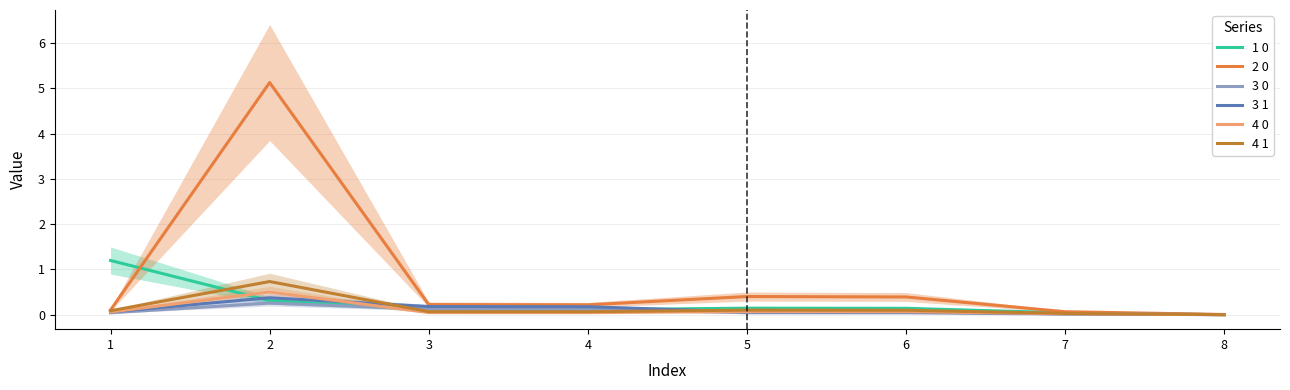

Reading left to right, what are all the values shown in this chart?

1 0: 1.2	0.3	0.1	0.1	0.1	0.1	0.0	0.0
2 0: 0.1	5.1	0.2	0.2	0.4	0.4	0.1	0.0
3 0: 0.0	0.3	0.1	0.1	0.0	0.0	0.0	0.0
3 1: 0.1	0.4	0.2	0.2	0.1	0.1	0.0	0.0
4 0: 0.1	0.5	0.0	0.0	0.1	0.1	0.0	0.0
4 1: 0.1	0.7	0.1	0.1	0.1	0.1	0.0	0.0